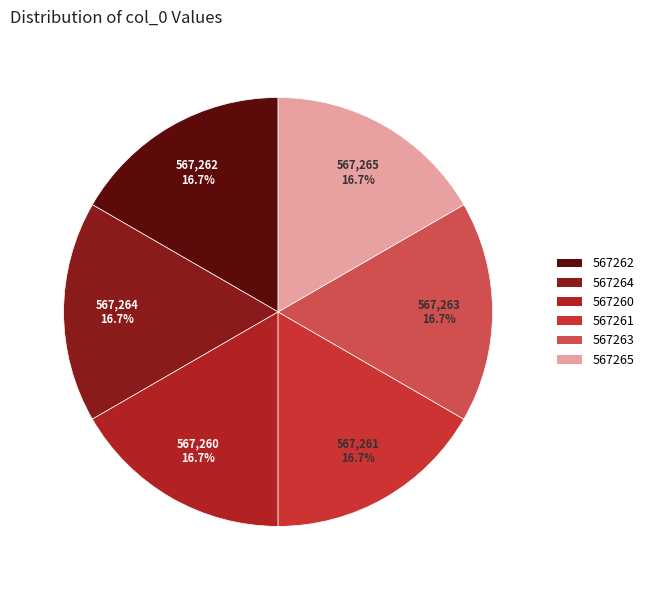

What portion of the pie excludes 567260?

83.3%